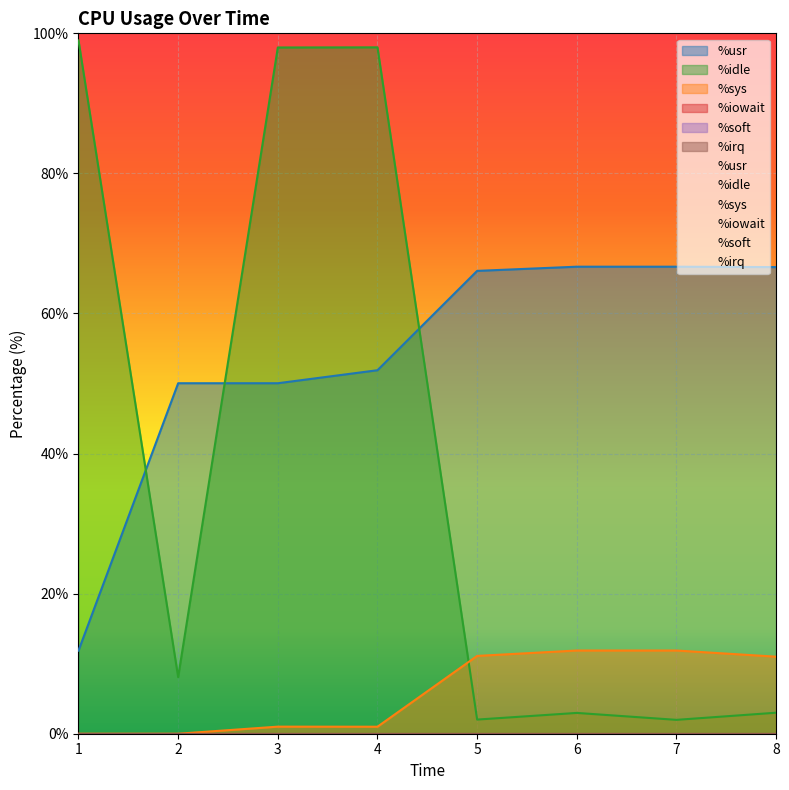

How many intersections are there between %sys and %idle?

1